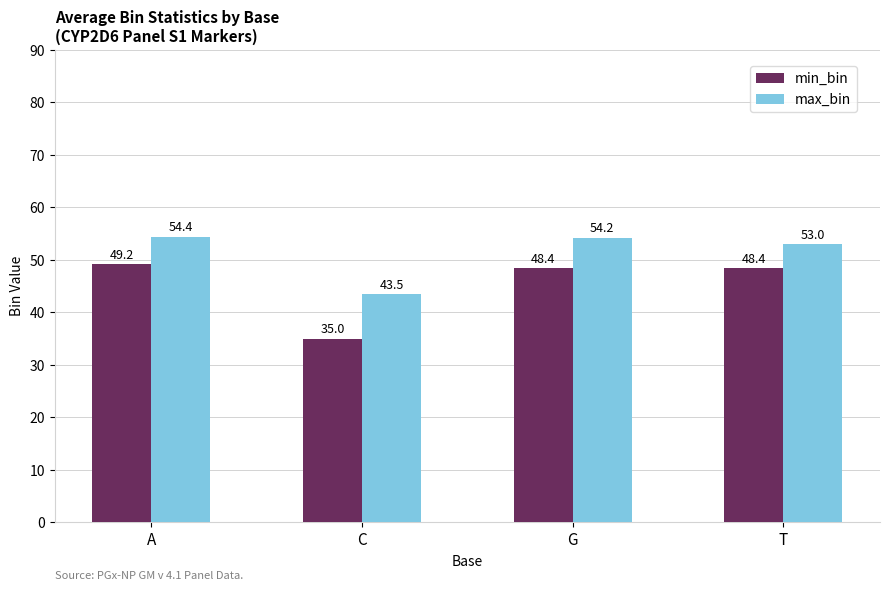

What position from the right is A?

4